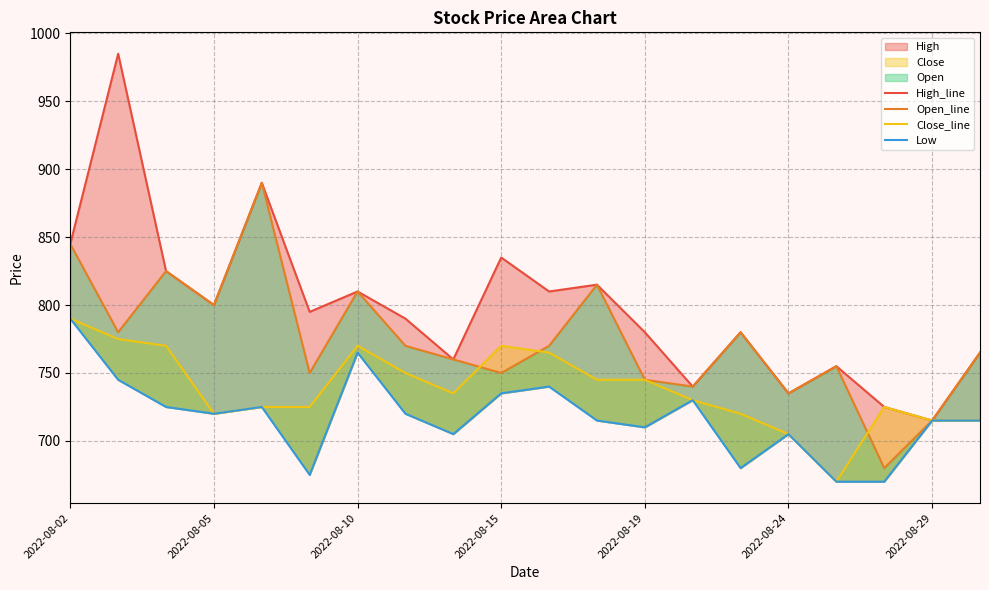

In High_line, how many points are lower than both neighbors (excluding endpoints)?

7